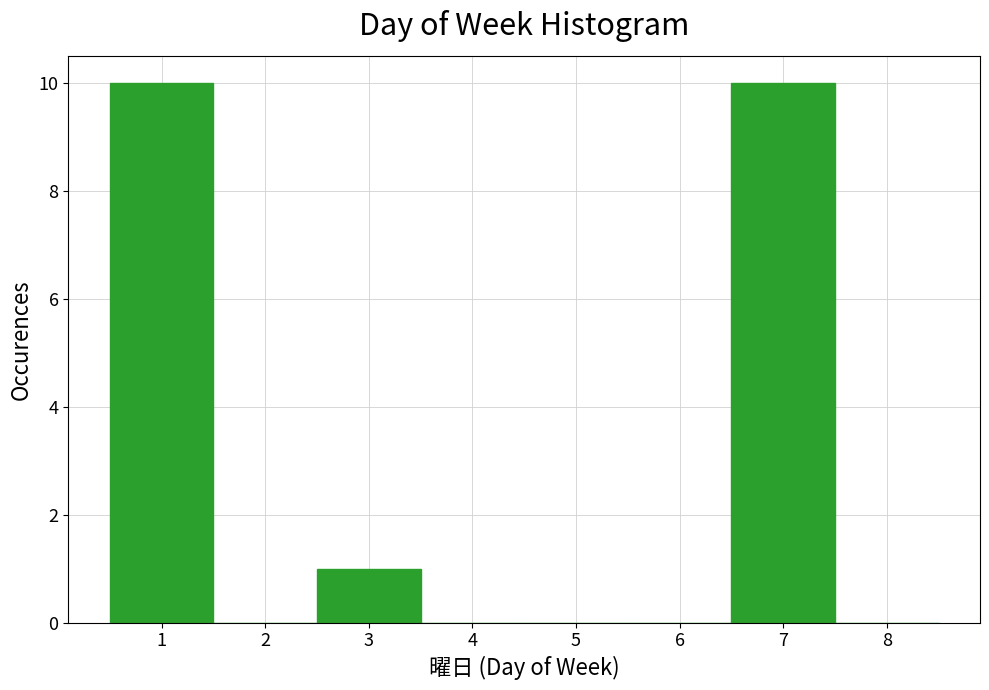

Reading left to right, list every bar in this chart as the range it spans on the x-axis followed by its height. The values are not printed on the chart, so give them approximately, as read against the axis.

0.5 to 1.5: 10
1.5 to 2.5: 0
2.5 to 3.5: 1
3.5 to 4.5: 0
4.5 to 5.5: 0
5.5 to 6.5: 0
6.5 to 7.5: 10
7.5 to 8.5: 0